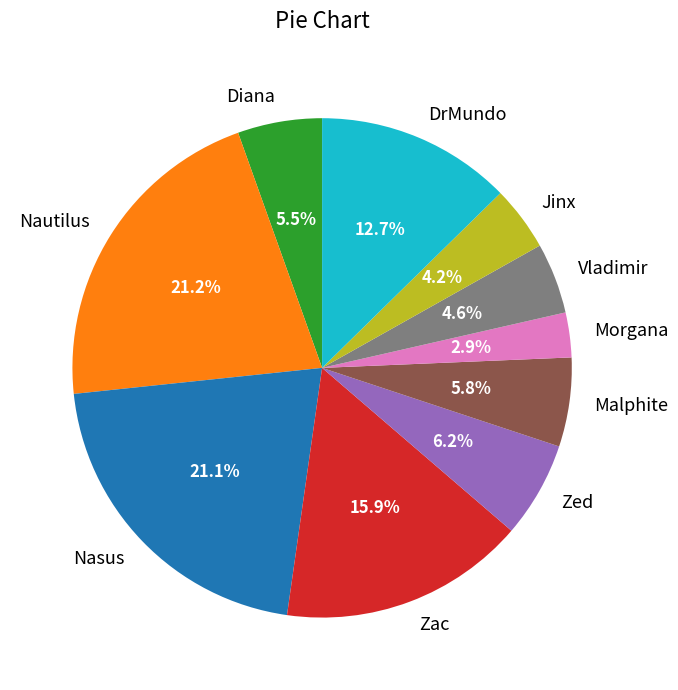

How many slices are in this pie chart?

10